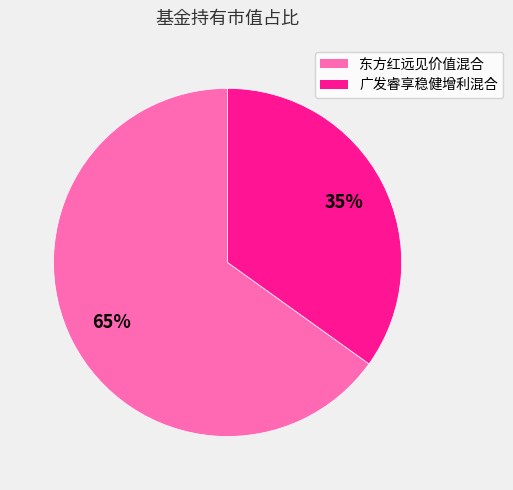

How many slices are in this pie chart?

2